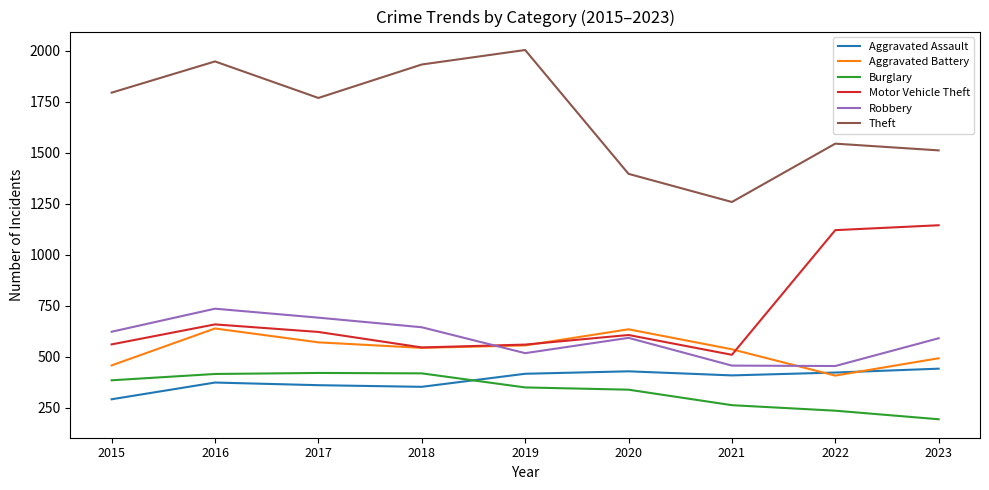

Rank the series by their maximum value, from lowest to highest.

Burglary, Aggravated Assault, Aggravated Battery, Robbery, Motor Vehicle Theft, Theft